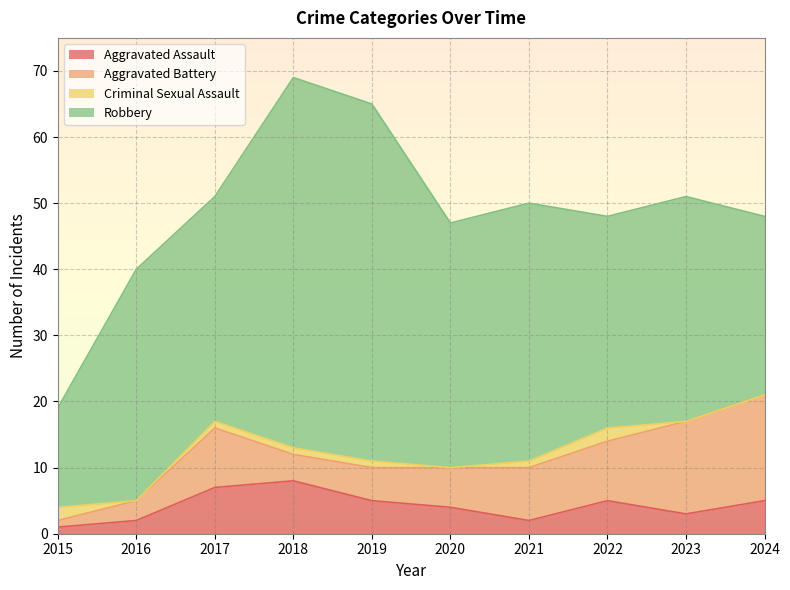

What are all the series names shown in the legend?

Aggravated Assault, Aggravated Battery, Criminal Sexual Assault, Robbery